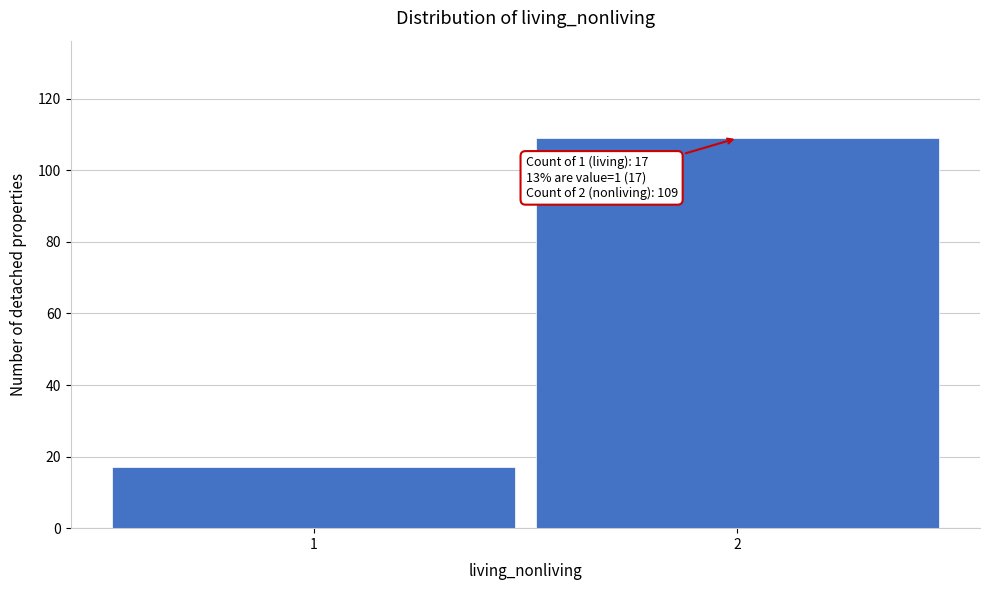

Reading left to right, list all the values displayed in this chart.

1=17	2=109